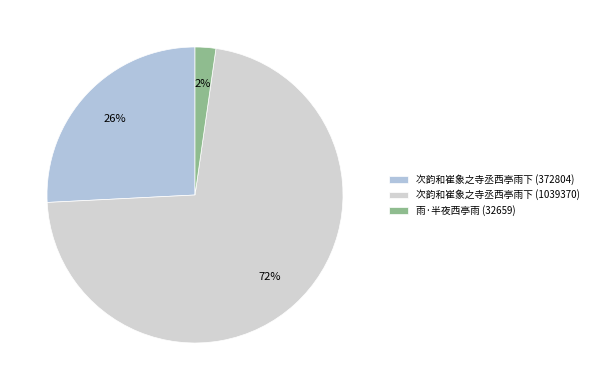

What percentage is the 次韵和崔象之寺丞西亭雨下 (372804) slice, to the nearest percent?

26%